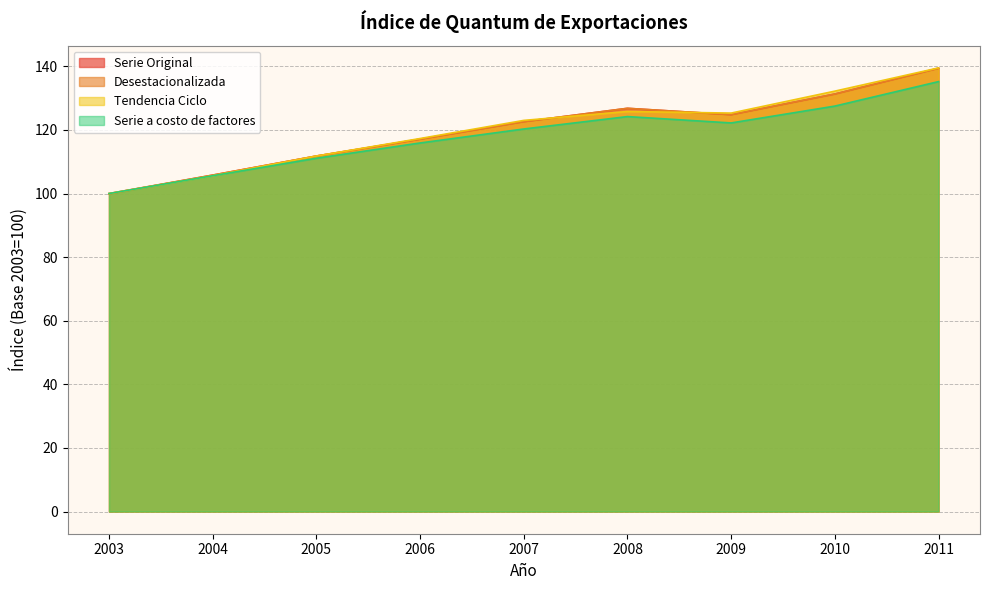

True or false: Desestacionalizada has a value of 27.0 at 2003.

False